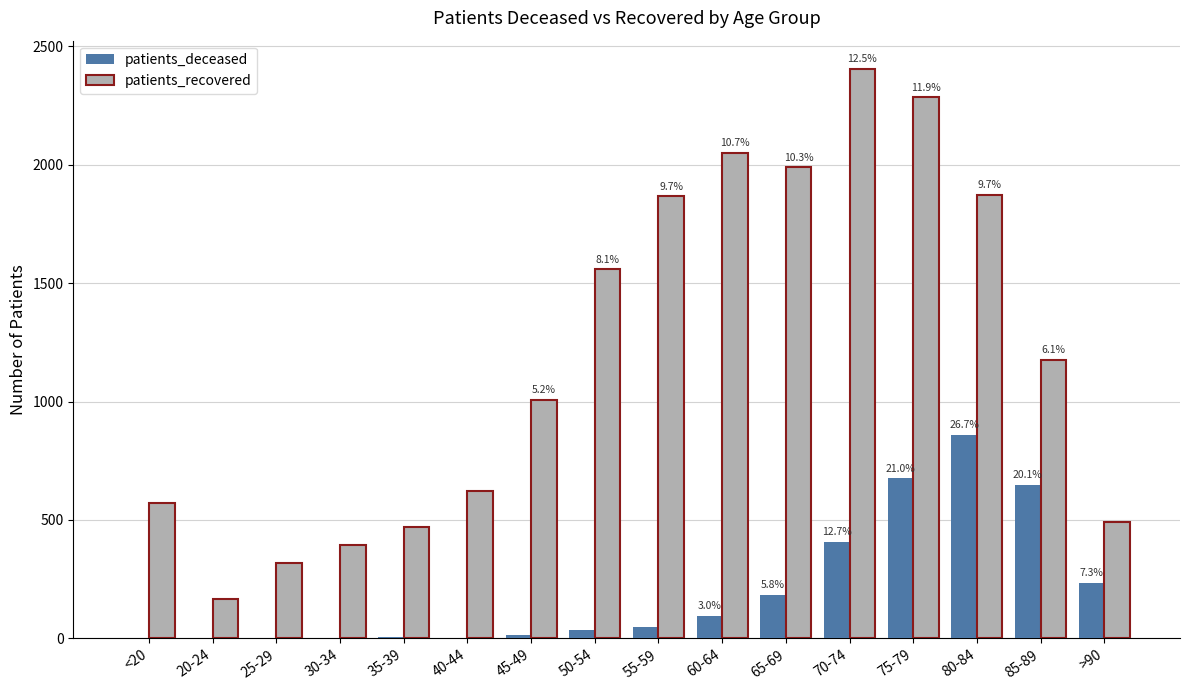

What are all the series names shown in the legend?

patients_deceased, patients_recovered